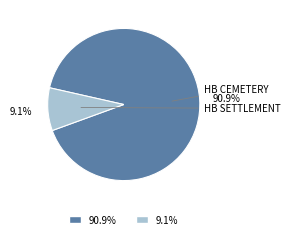

Combined, what portion of the pie is 9.1% and 90.9%?

100.0%